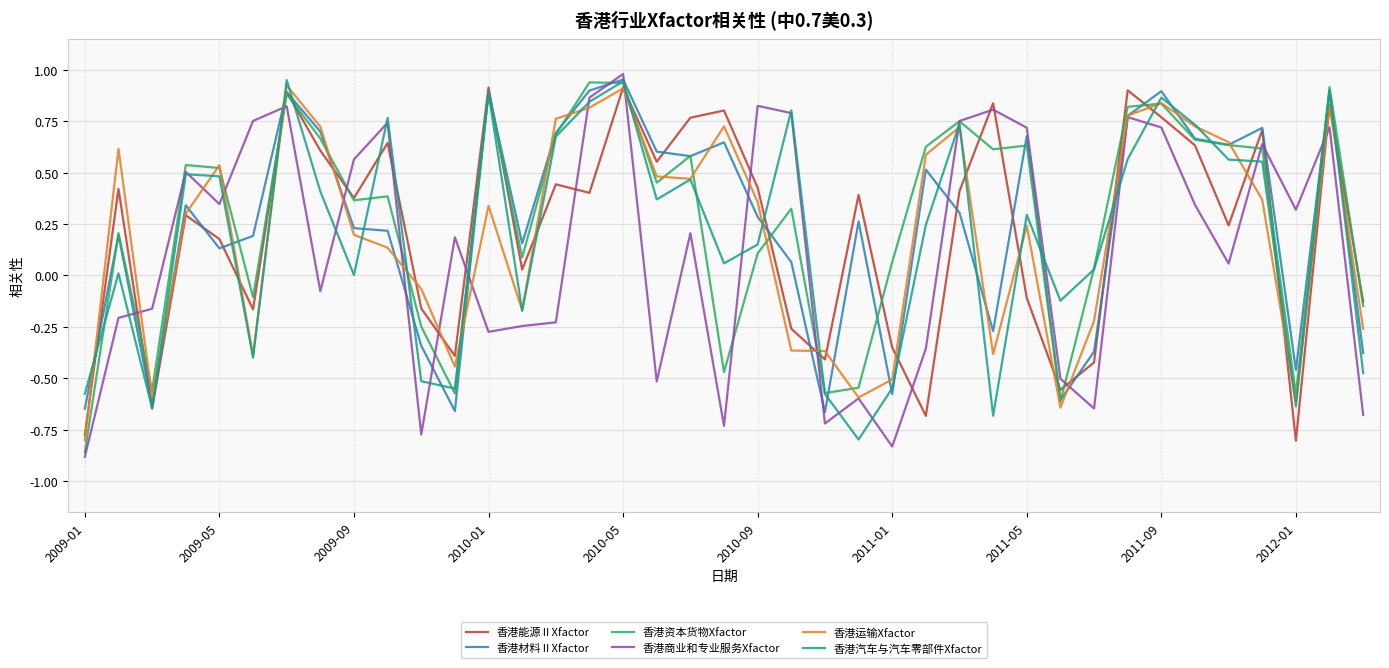

After their last crossing, which series has the higher values: 香港商业和专业服务Xfactor or 香港能源ⅡXfactor?

香港能源ⅡXfactor